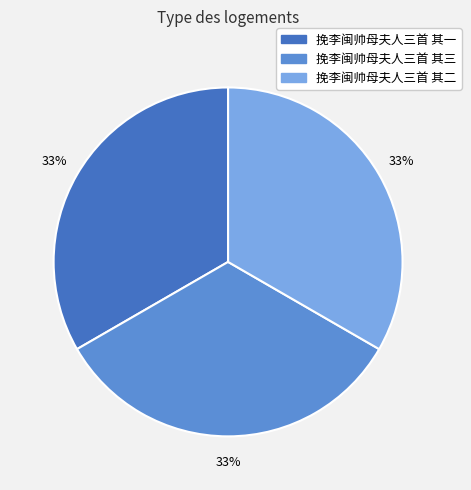

Approximately how many times larger is the value at 挽李闽帅母夫人三首 其一 compared to 挽李闽帅母夫人三首 其三?

1.0